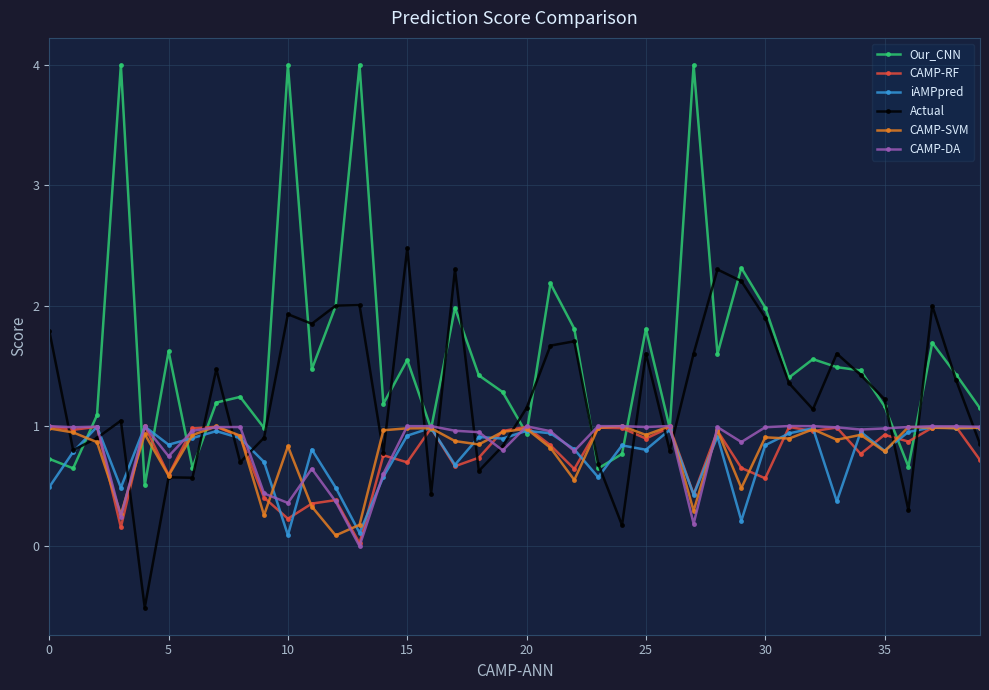

Does the chart display data point markers on the line(s)?

Yes